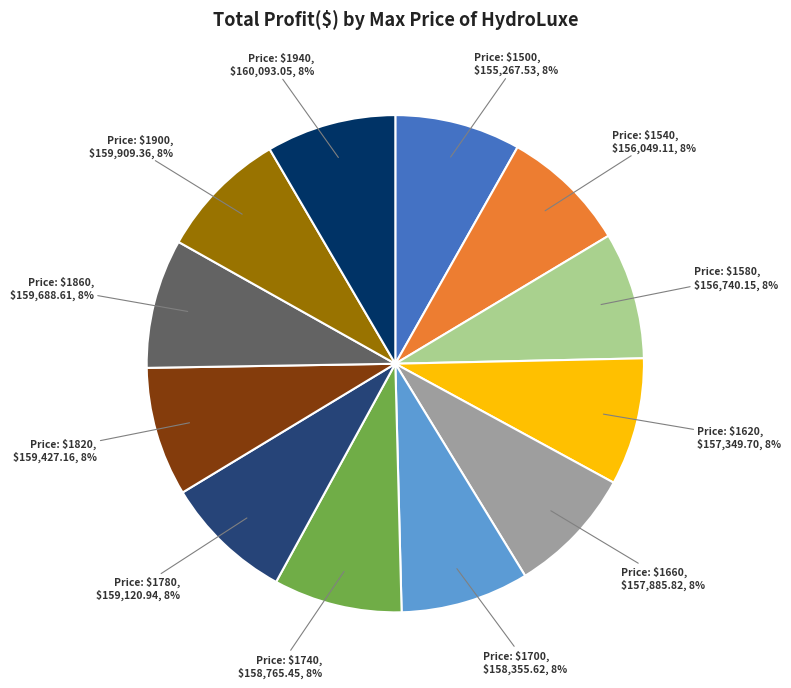

To the nearest percent, what is the average slice percentage?

8%